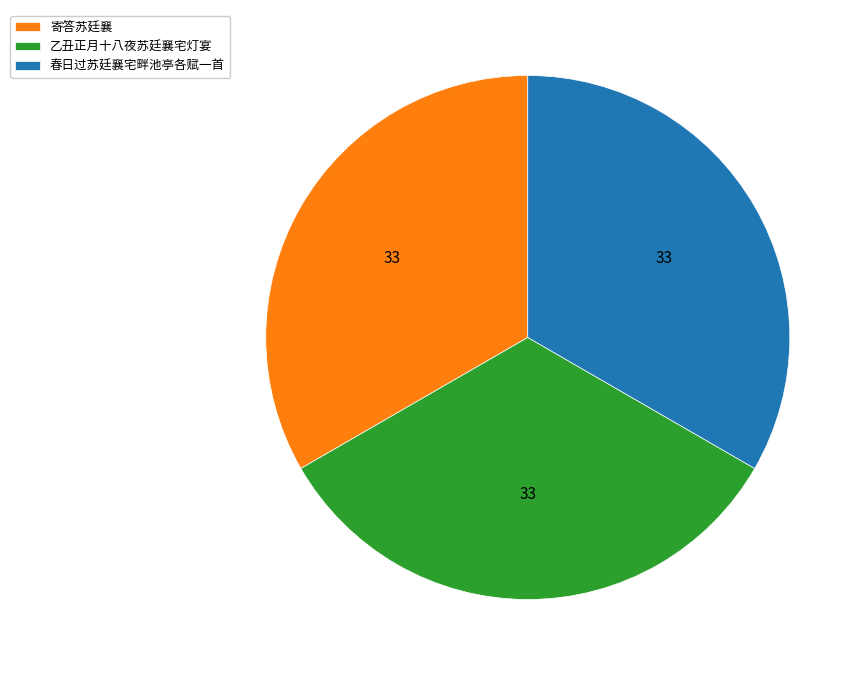

True or false: 春日过苏廷襄宅畔池亭各赋一首 accounts for 33% of the total.

True